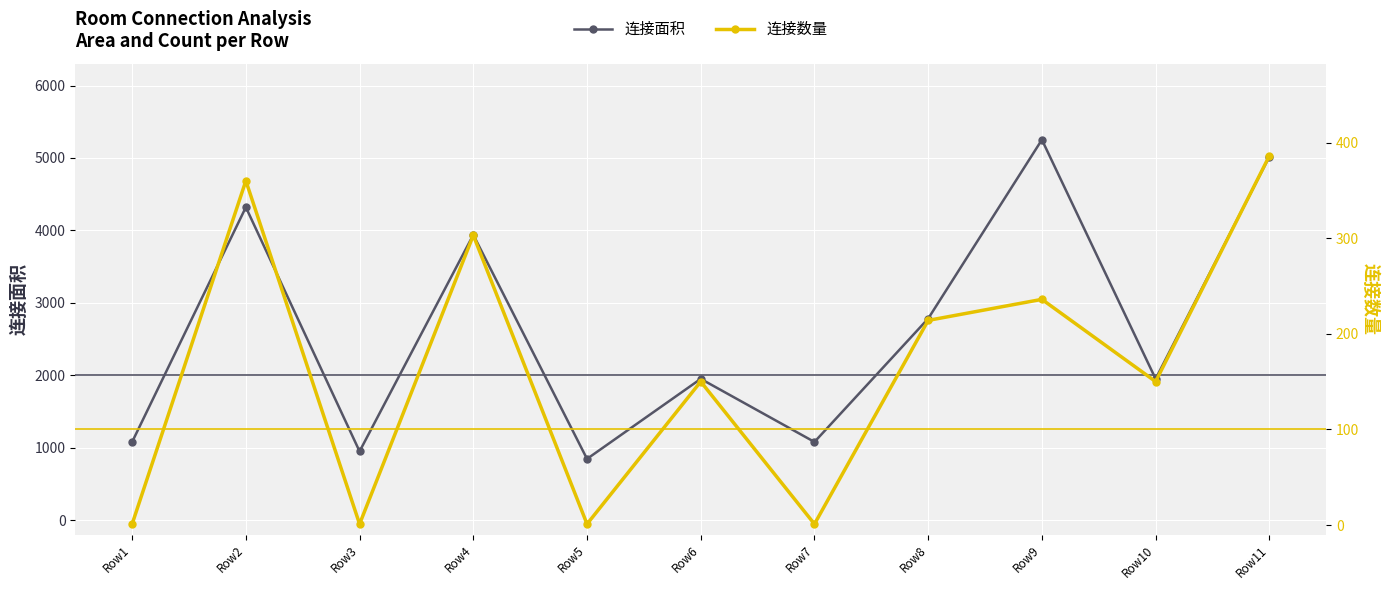

Is this an area chart (filled region under the line)?

No